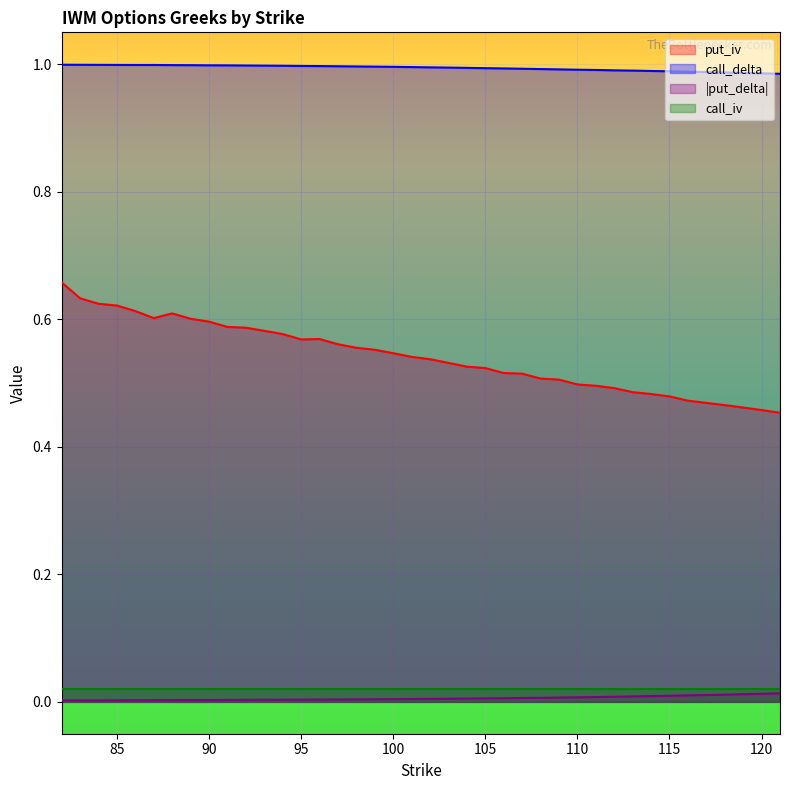

Which series has the largest total across all categories?

call_delta